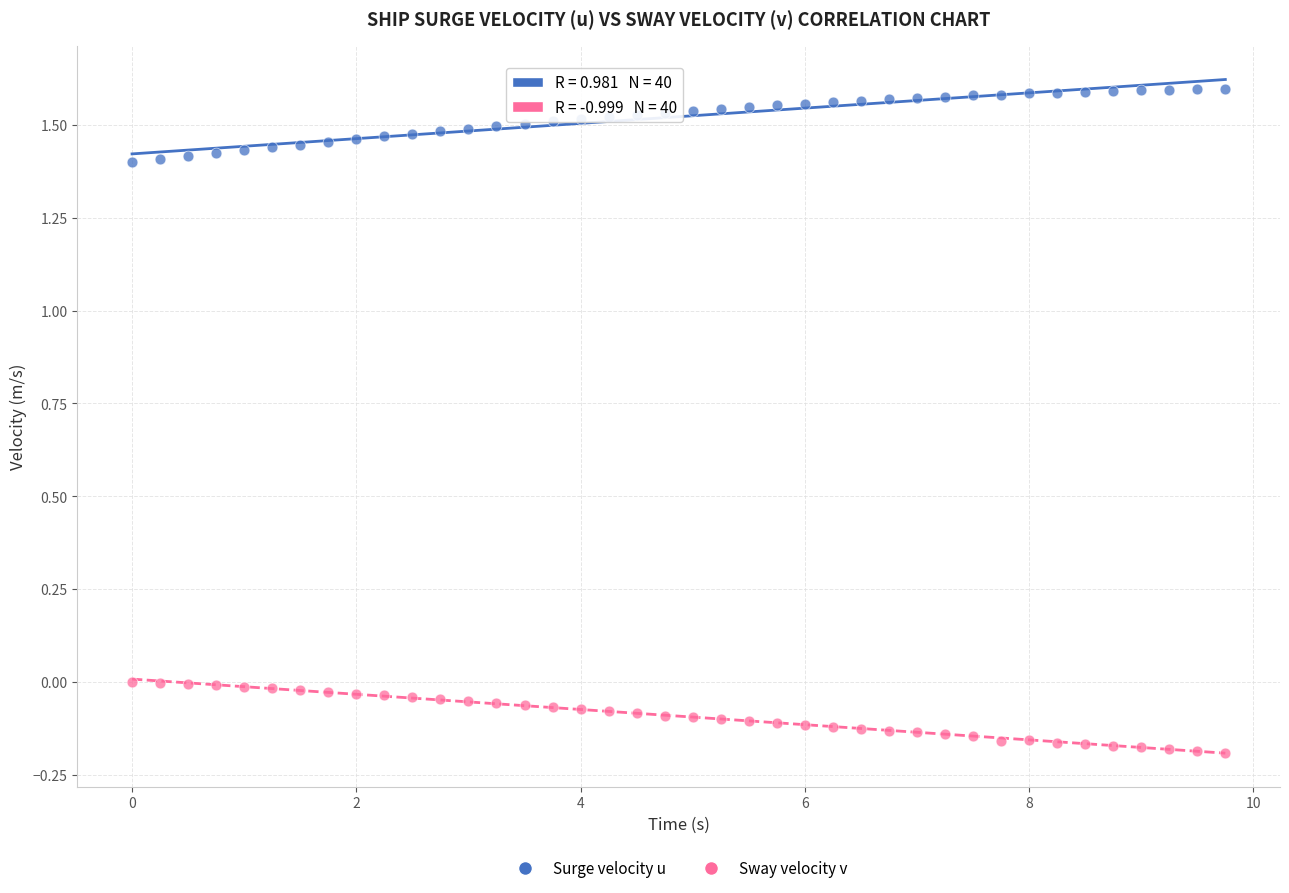

Across all data points, what is the range of X values (max minus min)?

9.8